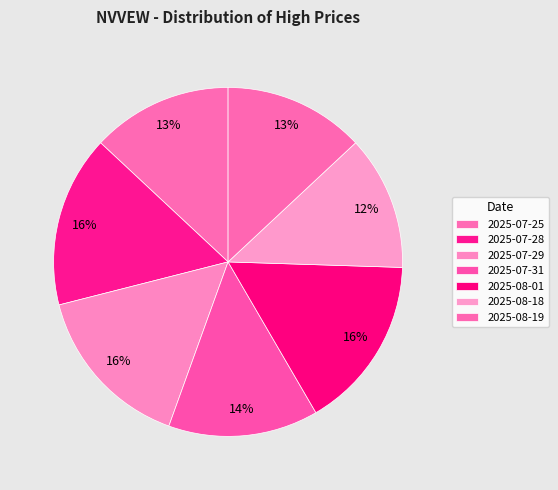

How many slices are in this pie chart?

7